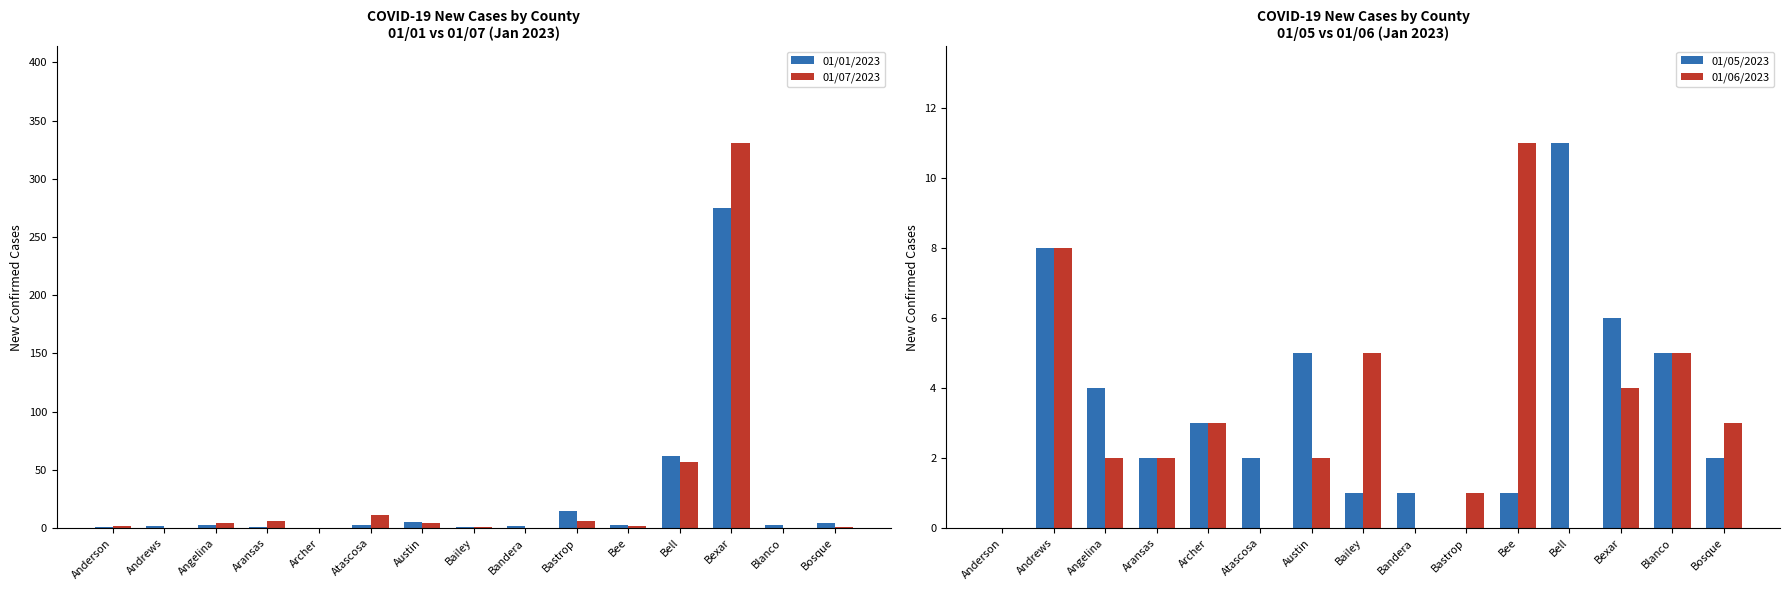

What is the difference between the highest and lowest values at Angelina?

2